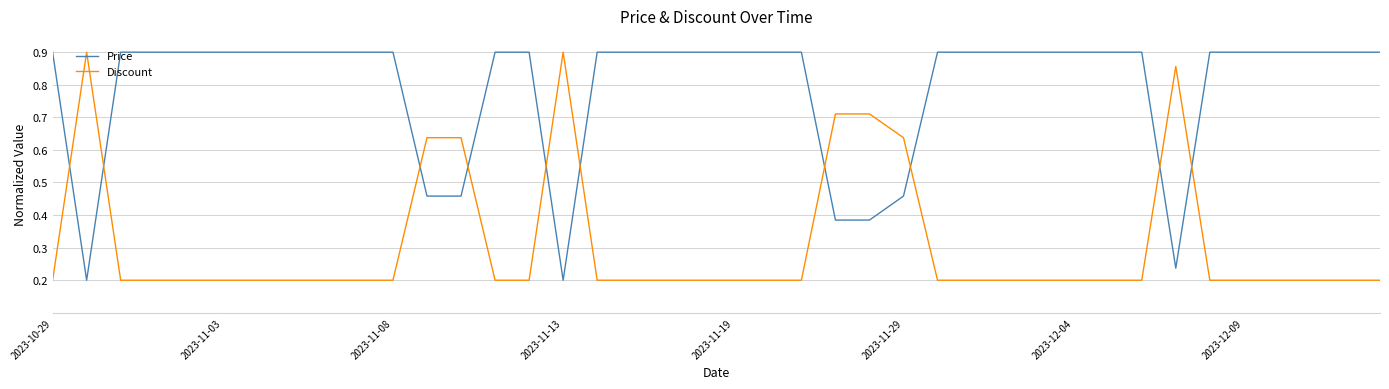

How many times do Price and Discount cross each other?

10